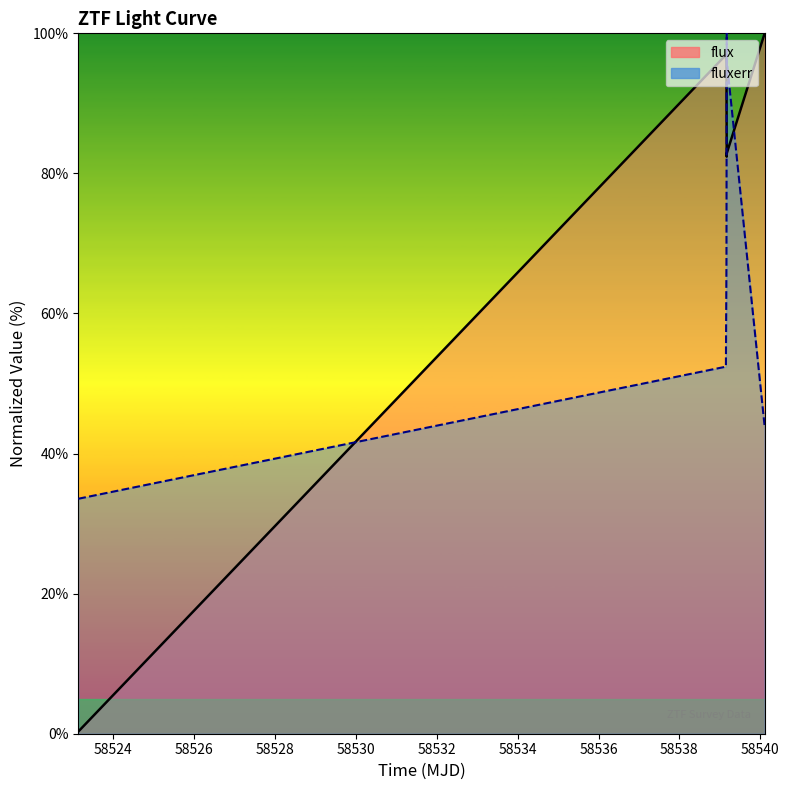

What is the average value of the flux series?

76.4